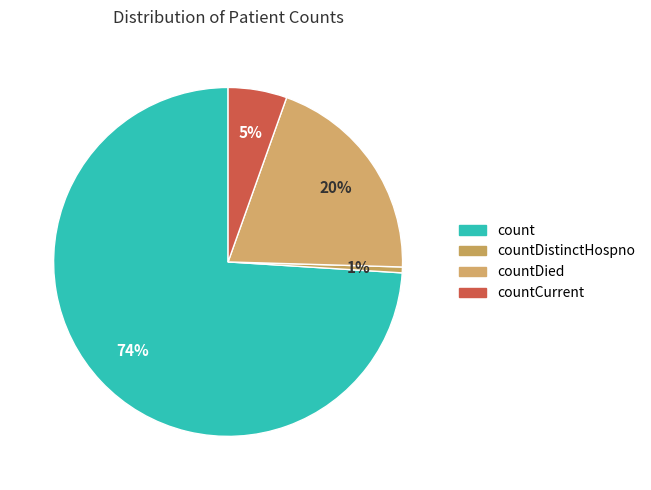

Count the number of slices in the pie.

4